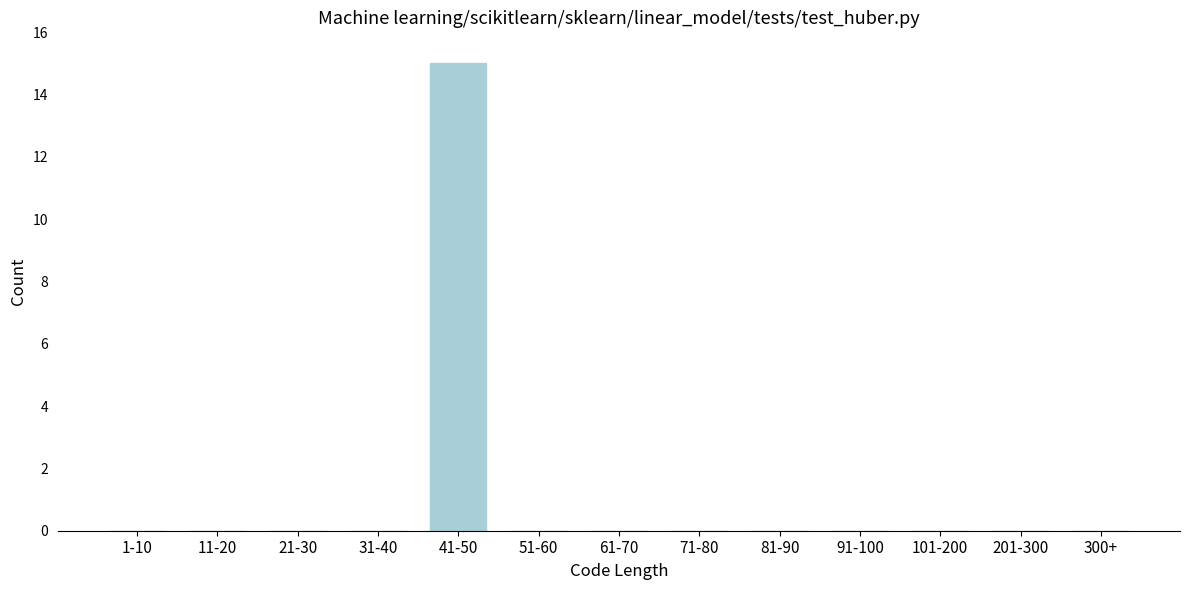

Reading left to right, list all the values displayed in this chart.

1-10=0	11-20=0	21-30=0	31-40=0	41-50=15	51-60=0	61-70=0	71-80=0	81-90=0	91-100=0	101-200=0	201-300=0	300+=0